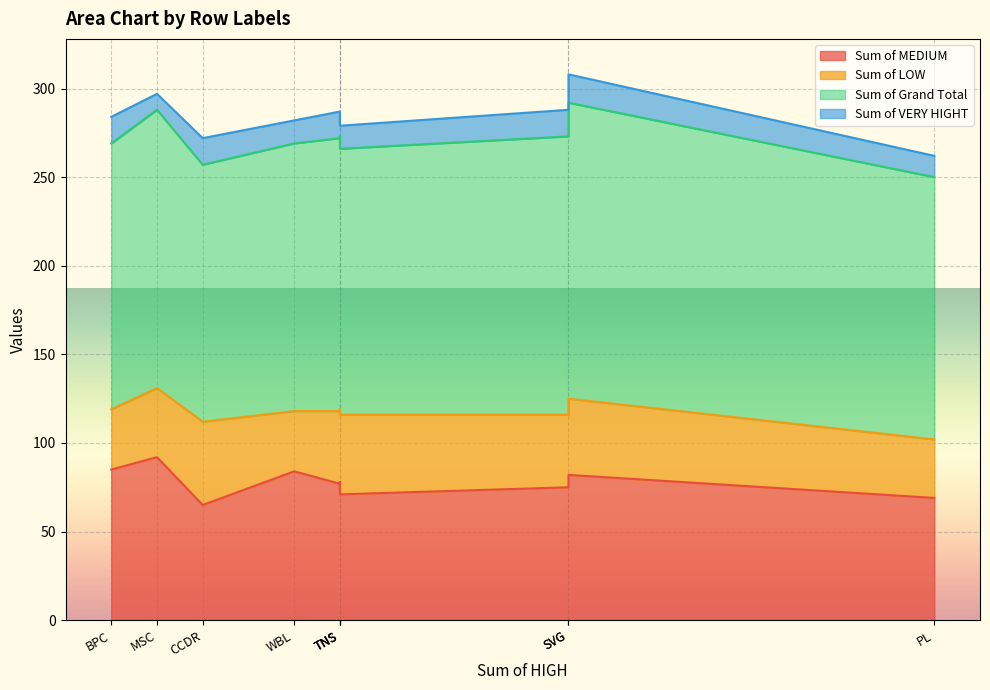

What is the difference between the second highest and minimum values in the Sum of VERY HIGHT series?

6